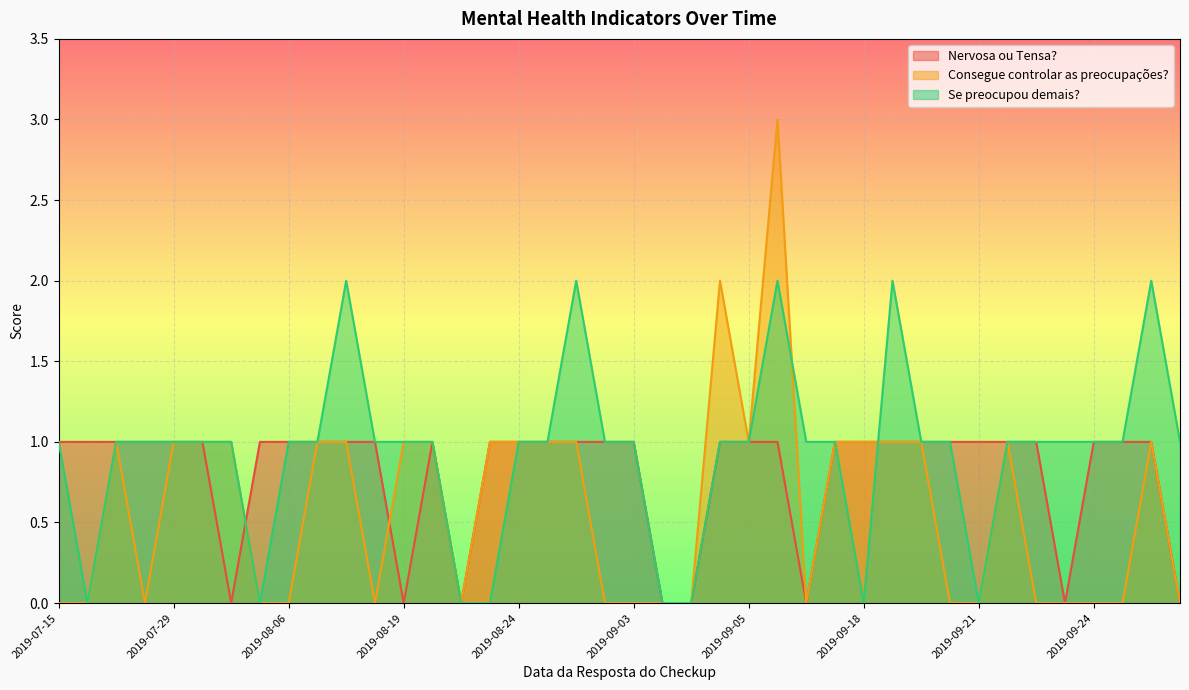

How many values in the Nervosa ou Tensa? series are below 1?

8